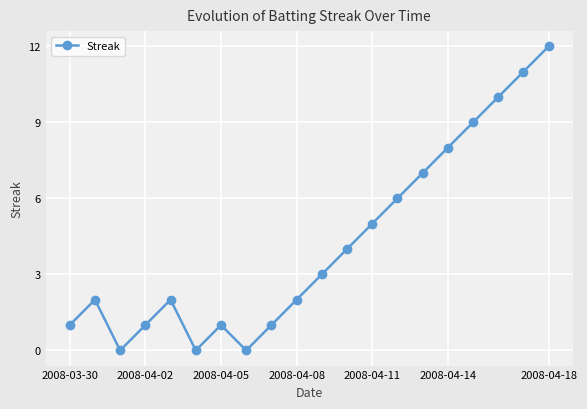

What is the greatest value displayed?

12